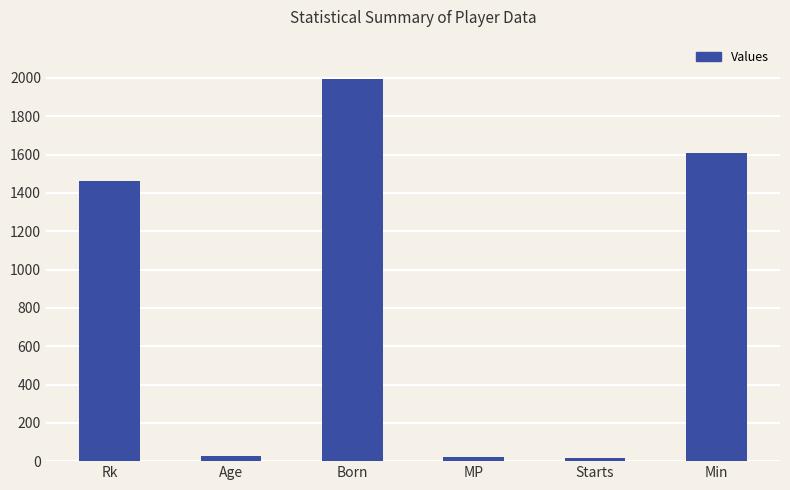

Is it true that the value at Rk is 1463.2?

True